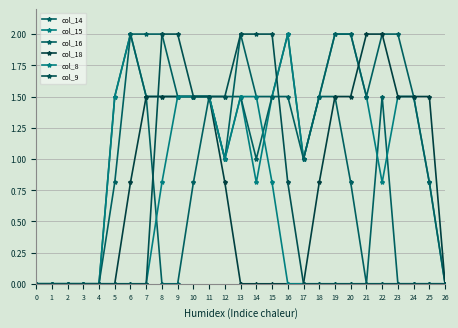

True or false: col_9 has a value of 1.1 at 0.

False